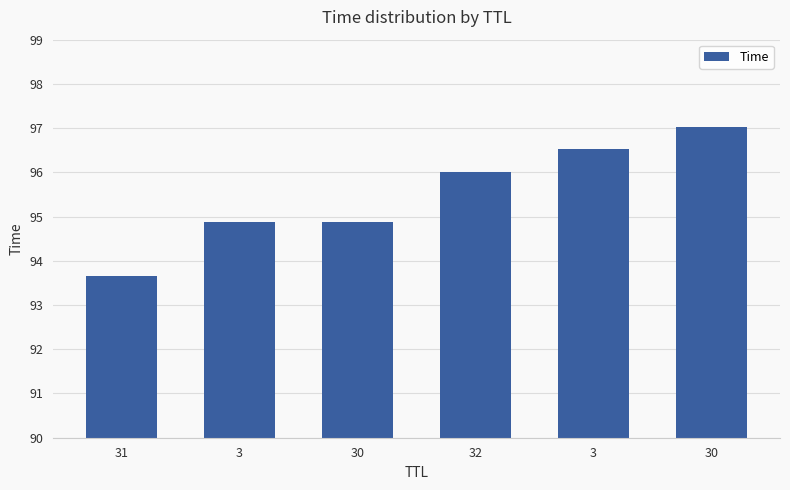

How many data points are less than 96?

3